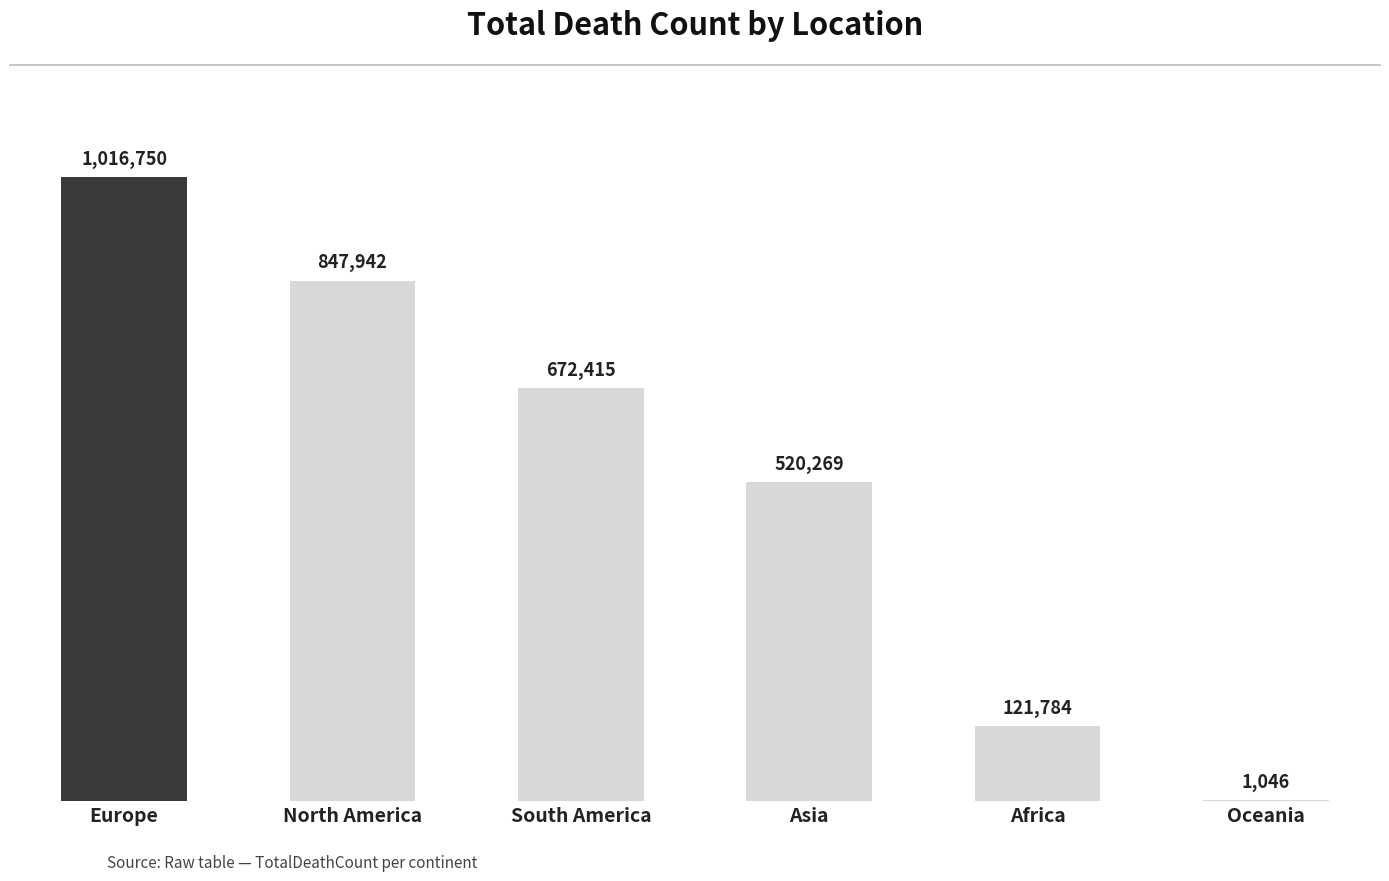

At which label is the value closest to 508898?

Asia